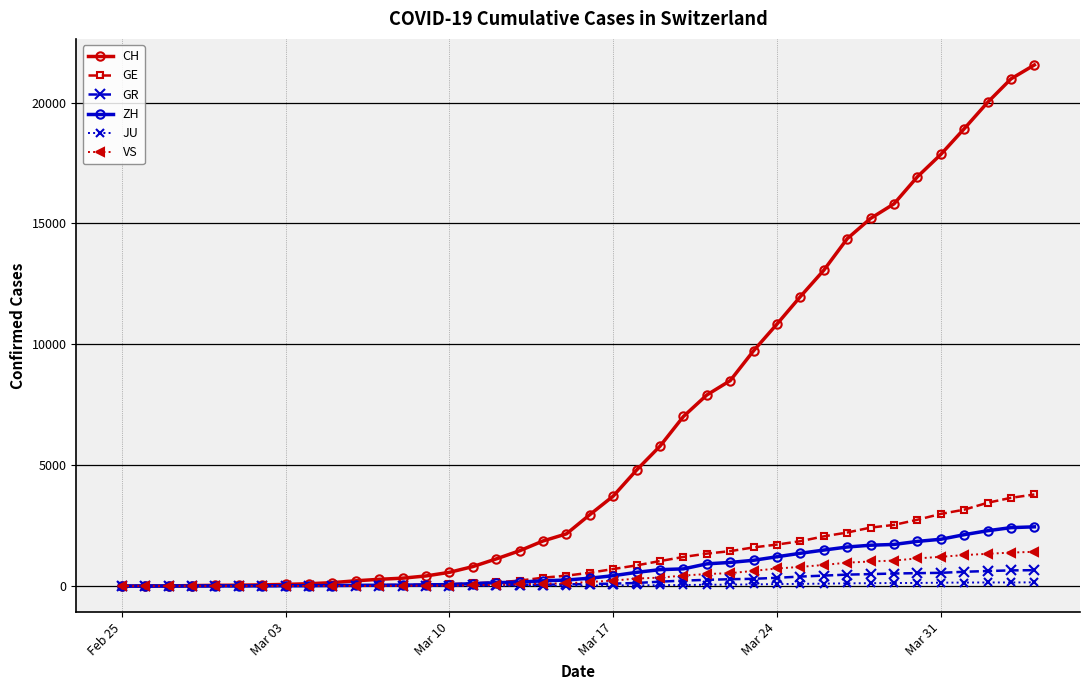

How many values in the GR series are below 84?

20